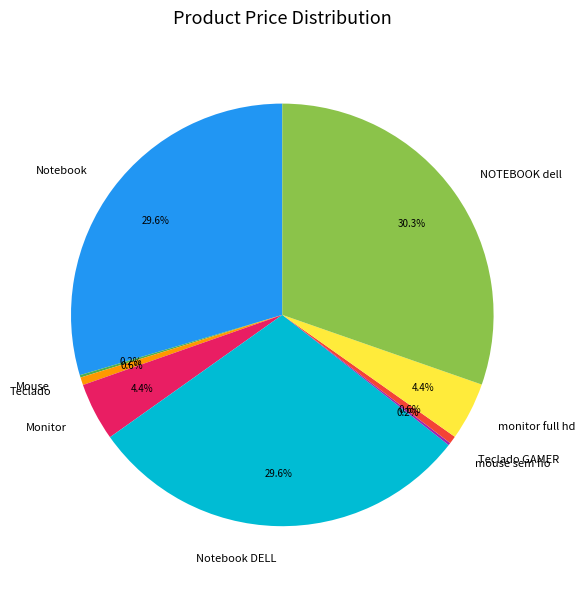

What is the ratio of the value at NOTEBOOK dell to the value at Teclado GAMER?

51.2